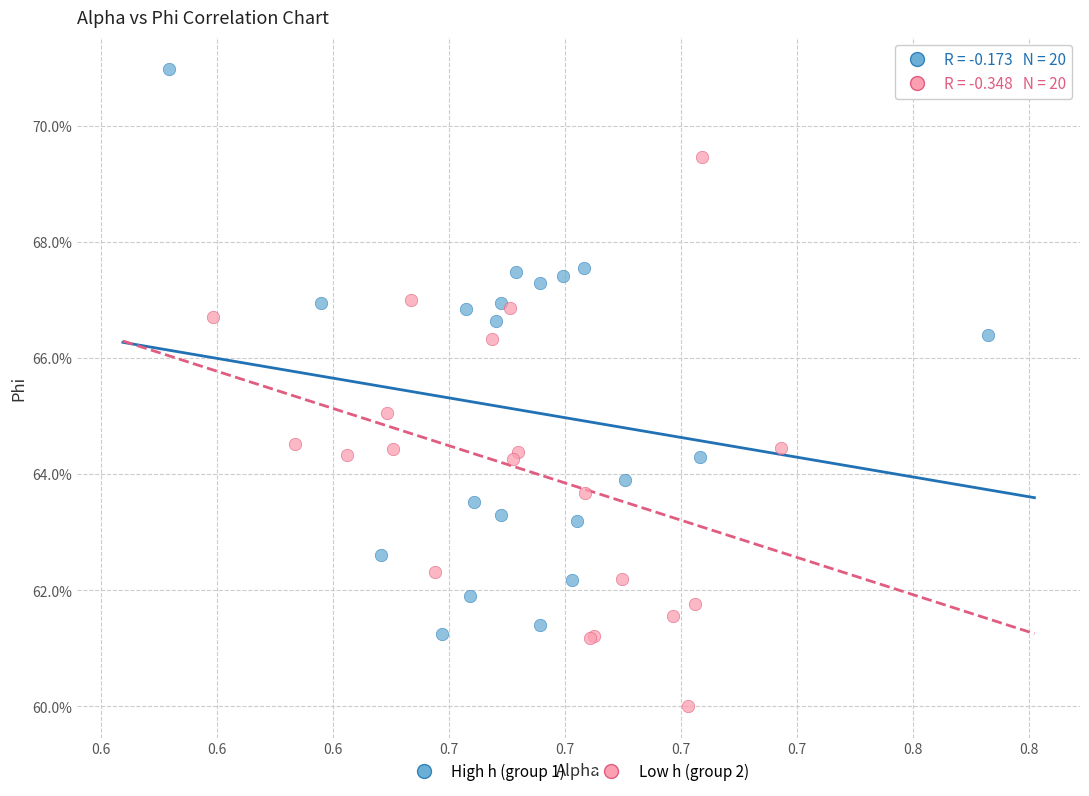

What are all the series names shown in the legend?

High h (group 1), Low h (group 2)